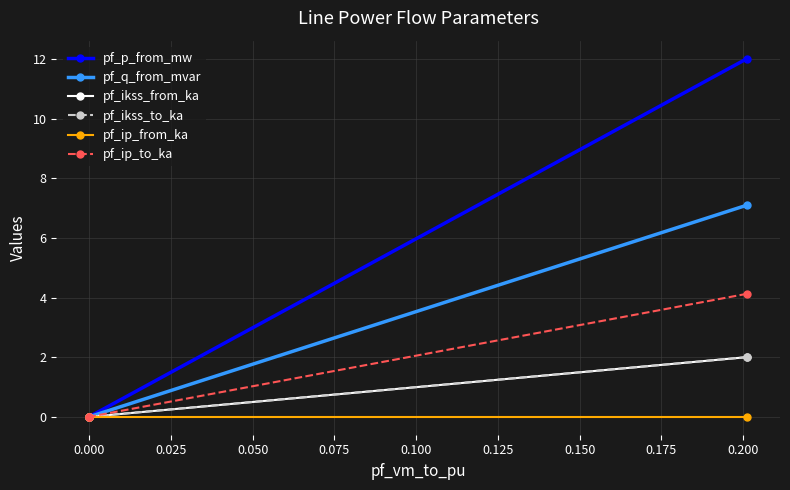

Which series has the largest total across all categories?

pf_p_from_mw